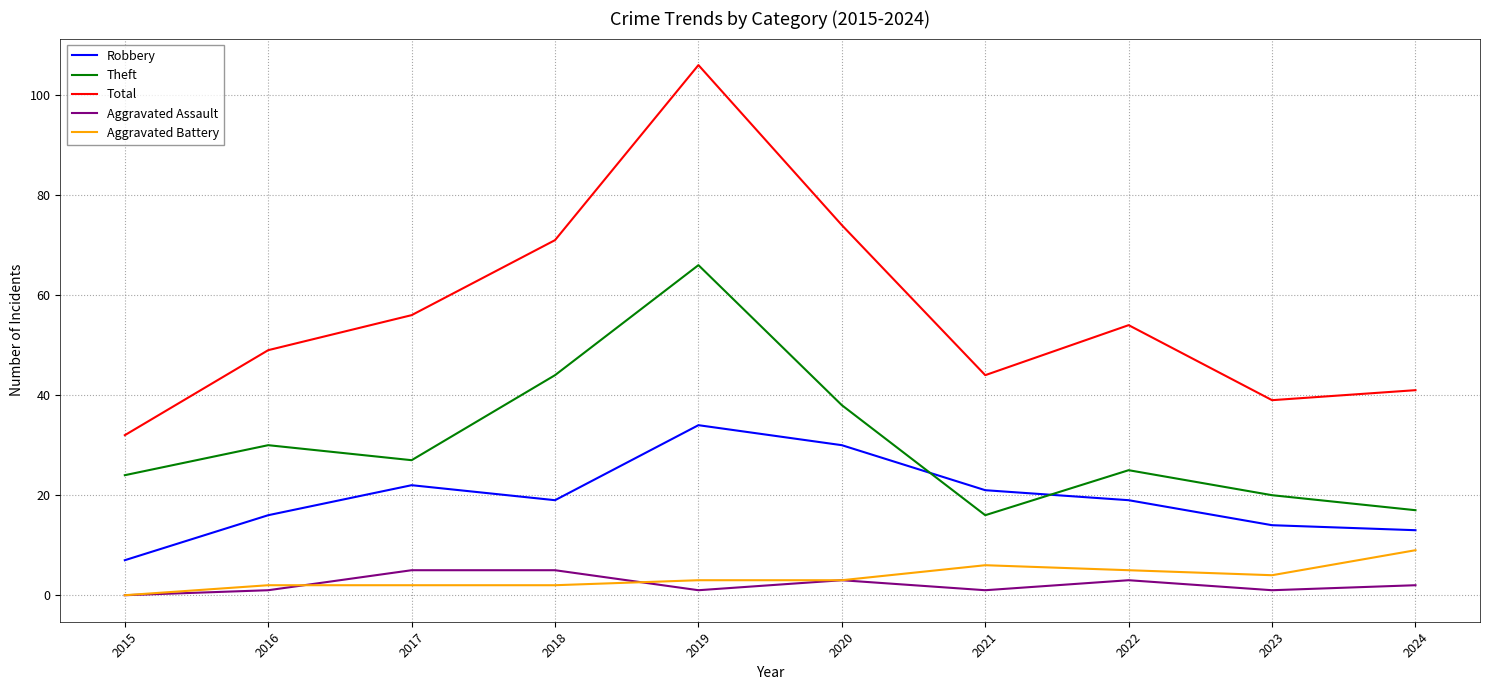

What is the spread (max minus min) of values at 2020?

71